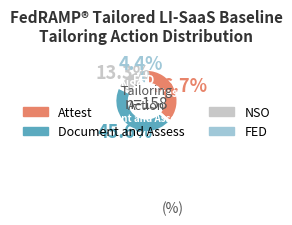

What percentage is the Document and Assess slice, to the nearest percent?

46%